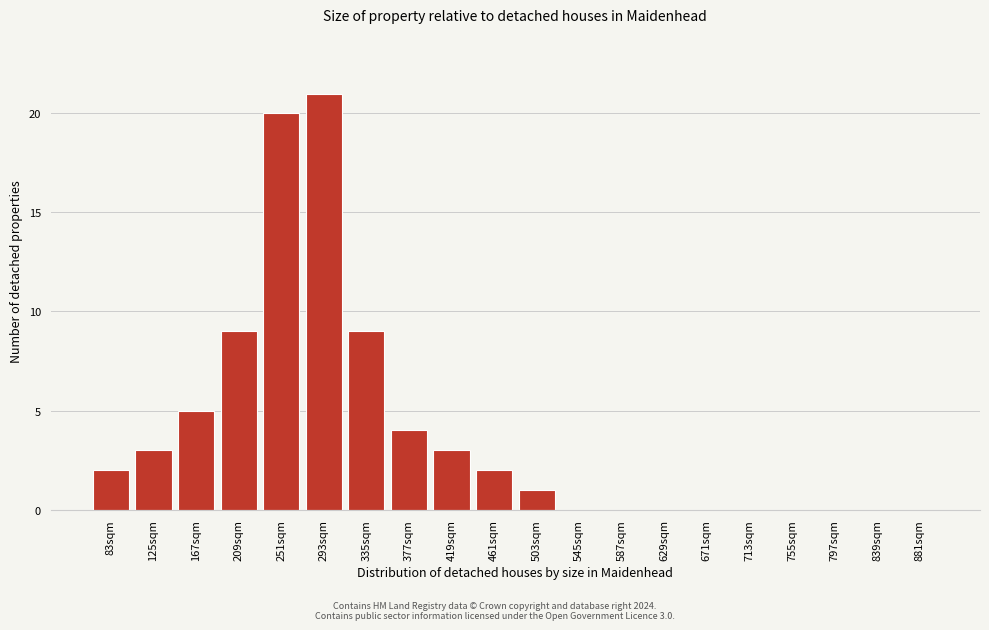

Reading right to left, extract all data points from this chart.

881sqm=0	839sqm=0	797sqm=0	755sqm=0	713sqm=0	671sqm=0	629sqm=0	587sqm=0	545sqm=0	503sqm=1	461sqm=2	419sqm=3	377sqm=4	335sqm=9	293sqm=21	251sqm=20	209sqm=9	167sqm=5	125sqm=3	83sqm=2